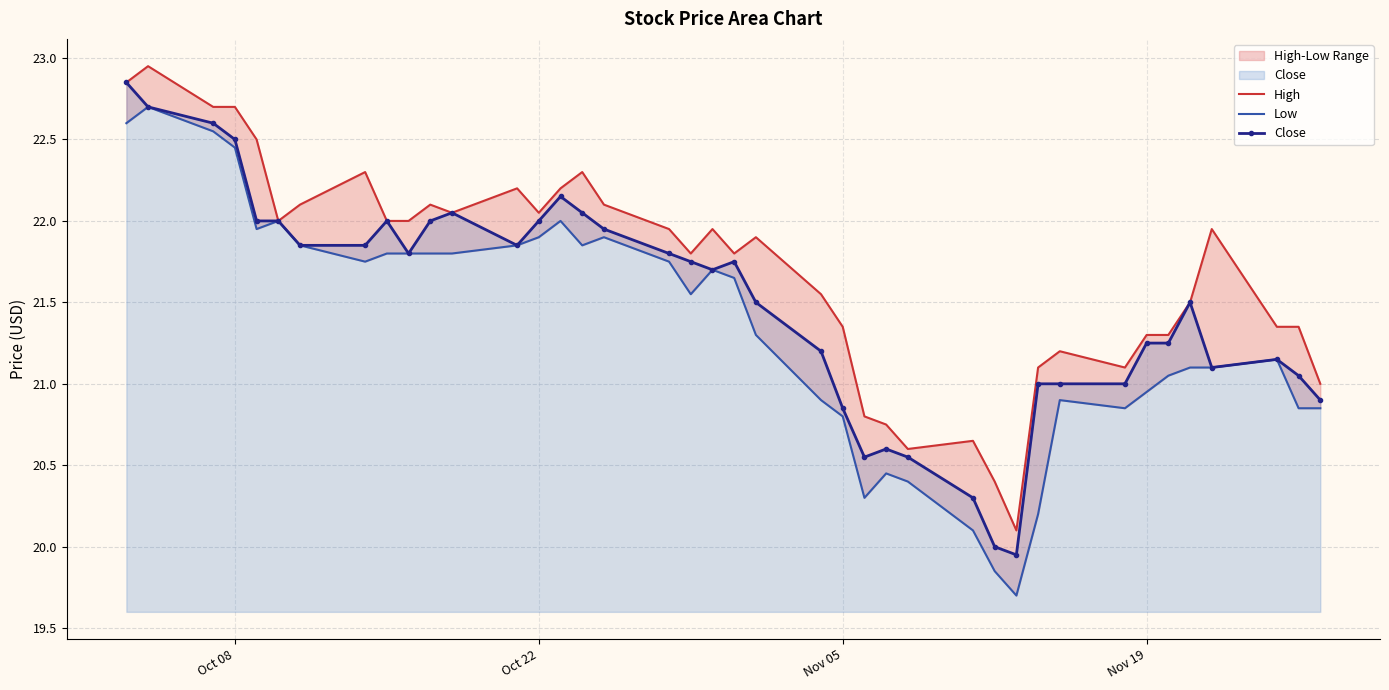

True or false: Close has more than 0 points higher than both neighbors.

True